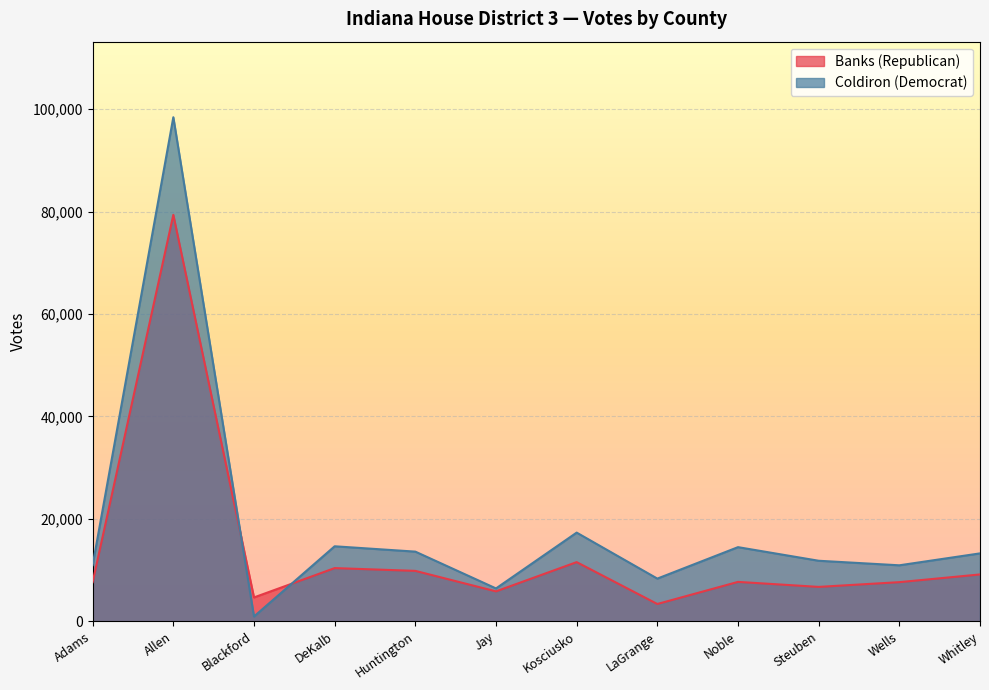

At which label does Coldiron (Democrat) first exceed 13245?

Allen